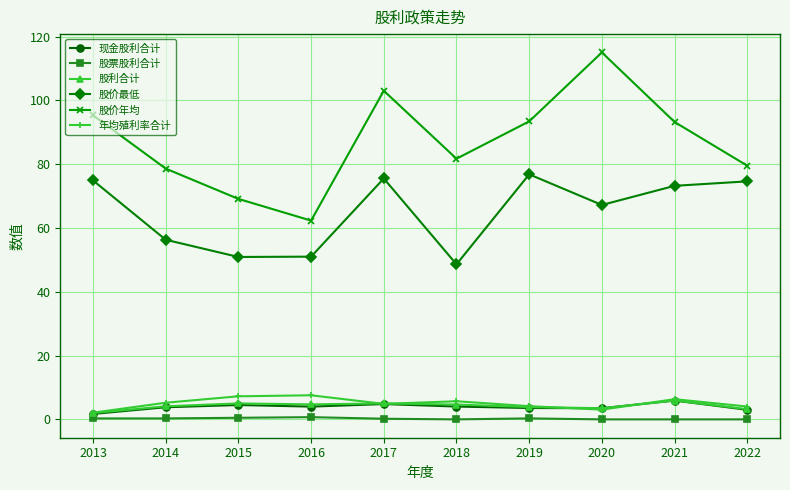

Which label corresponds to the largest value in the chart?

2020